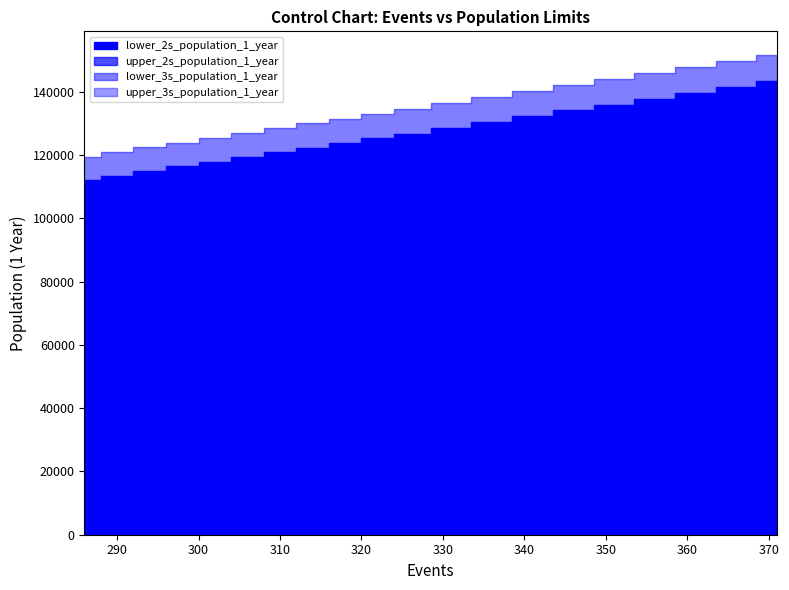

What is the sum of all lower_2s_population_1_year values?

2535599.6